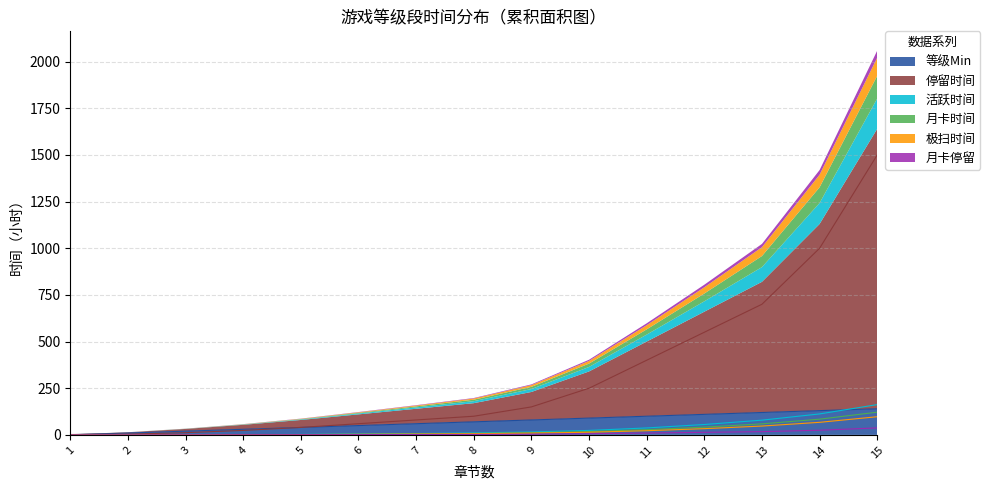

What are all the series names shown in the legend?

等级Min, 停留时间, 活跃时间, 月卡时间, 极扫时间, 月卡停留